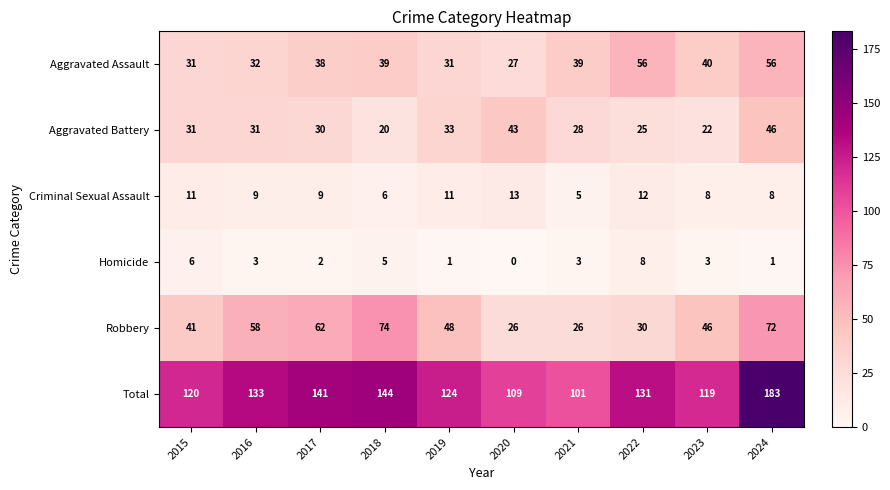

Is it true that Total equals 183 at 2020?

False